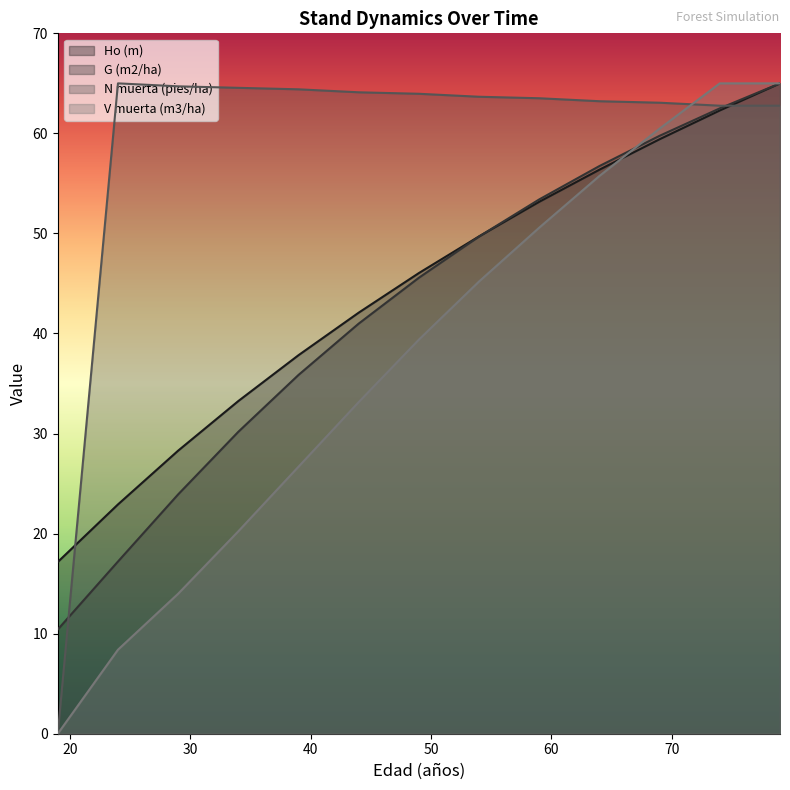

Which series changed the most between 24 and 59?

V muerta (m3/ha)